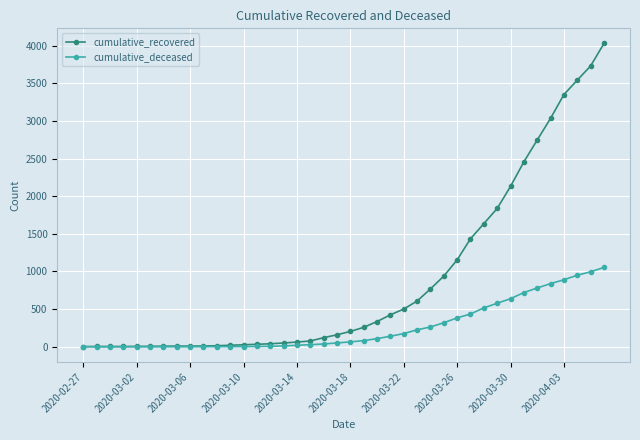

List the series in order of their peak value, lowest first.

cumulative_deceased, cumulative_recovered